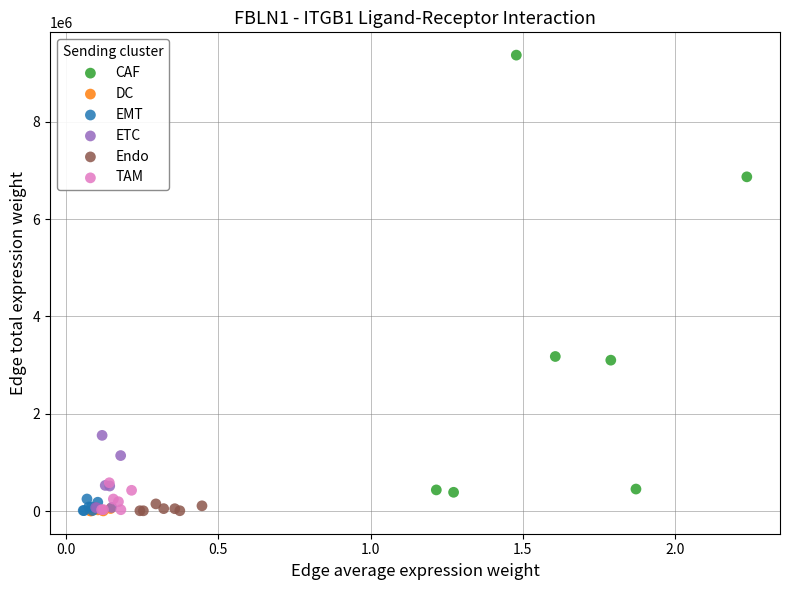

What are all the series names shown in the legend?

CAF, DC, EMT, ETC, Endo, TAM